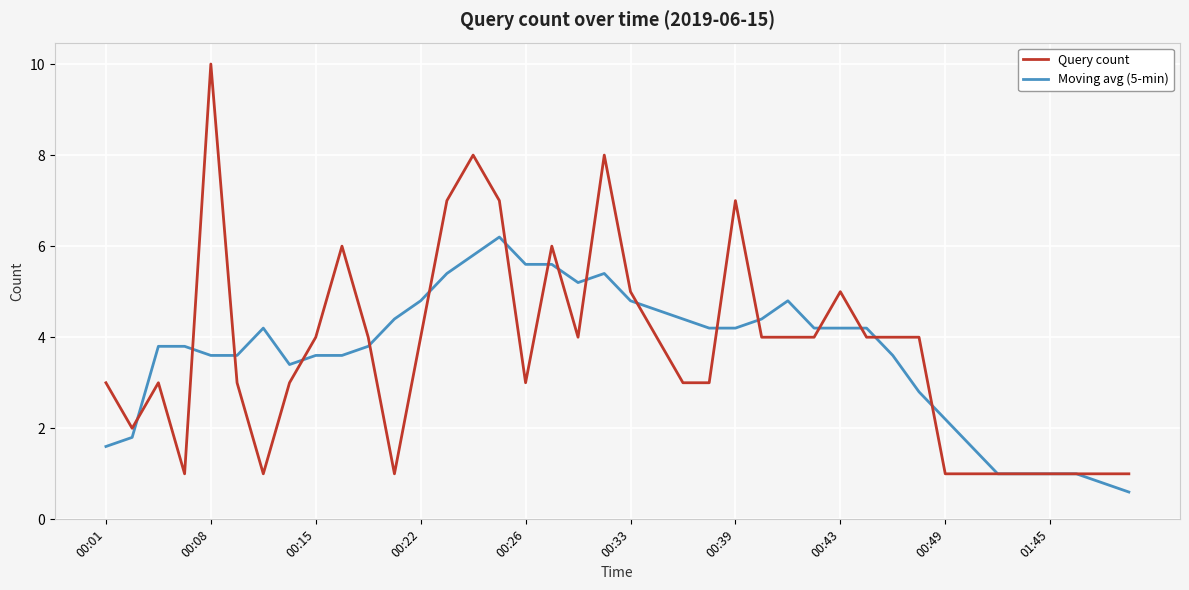

What is the minimum value for Query count?

1.0